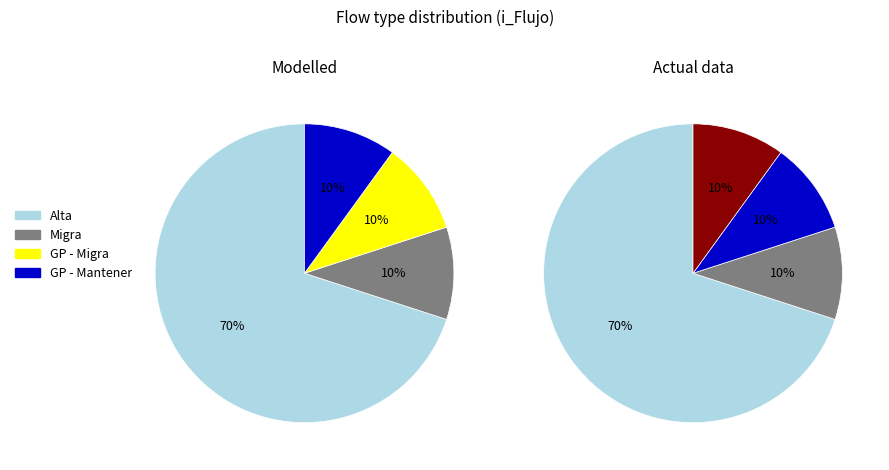

Combined, do Migra and GP - Mantener account for over 50%?

No